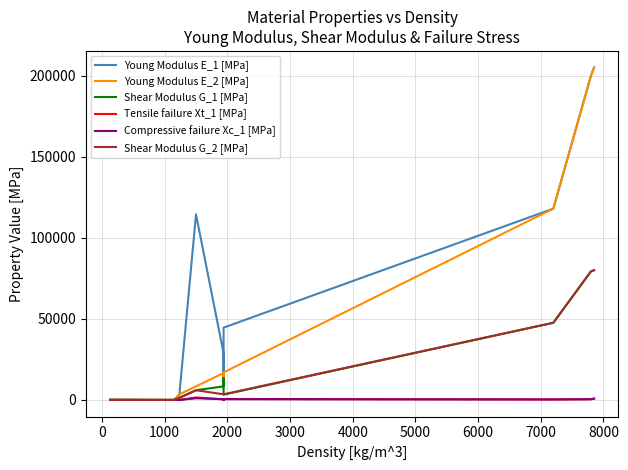

Does the chart have visible grid lines?

Yes